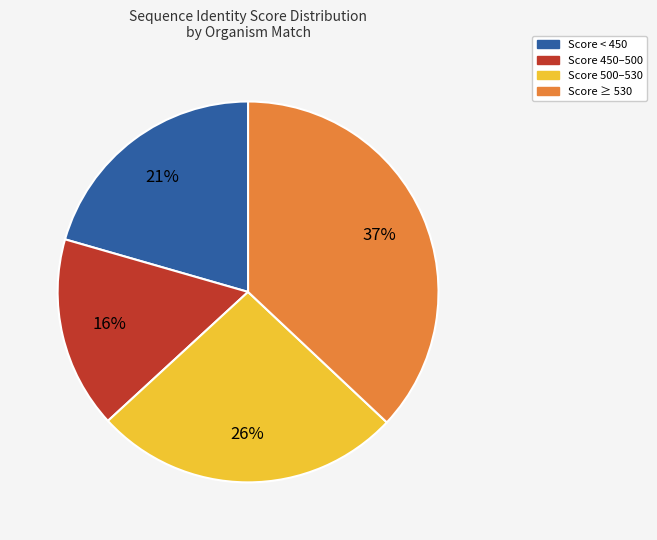

What is the smallest slice in the pie chart?

Score 450–500